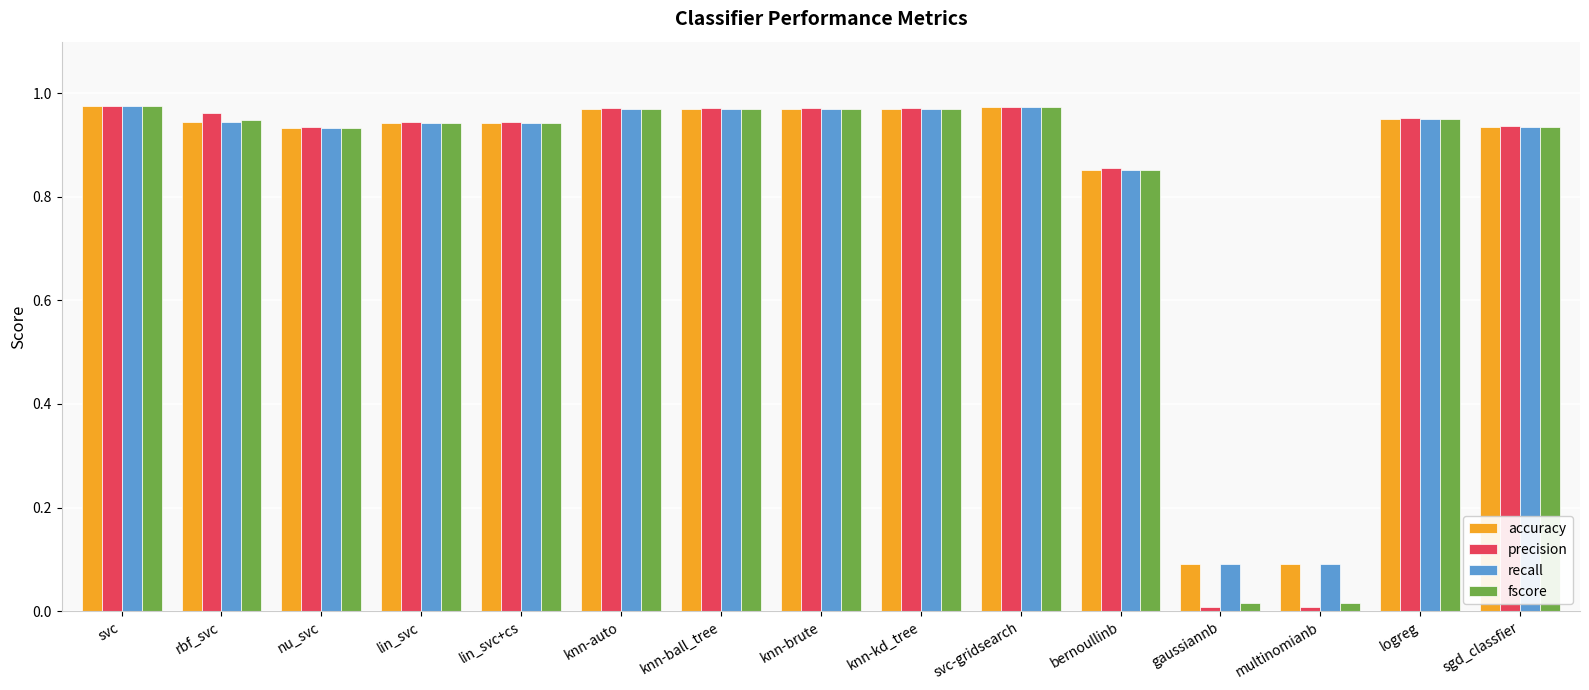

What position from the right is bernoullinb?

5